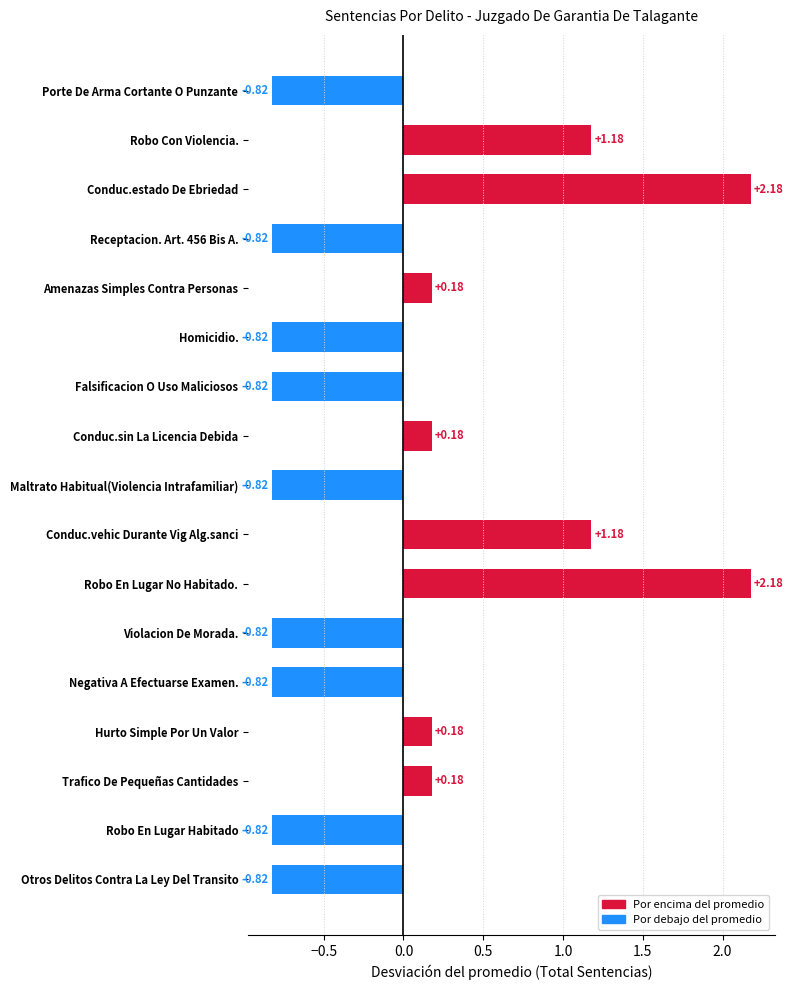

How many values are below 0?

9